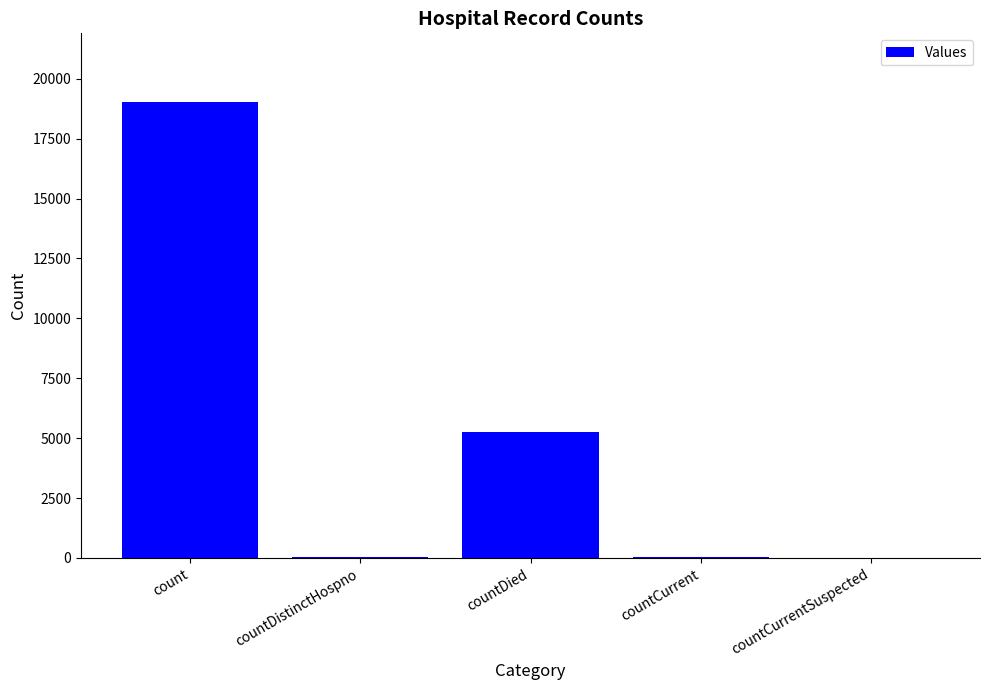

Where is the data nearest to the value 9521?

countDied